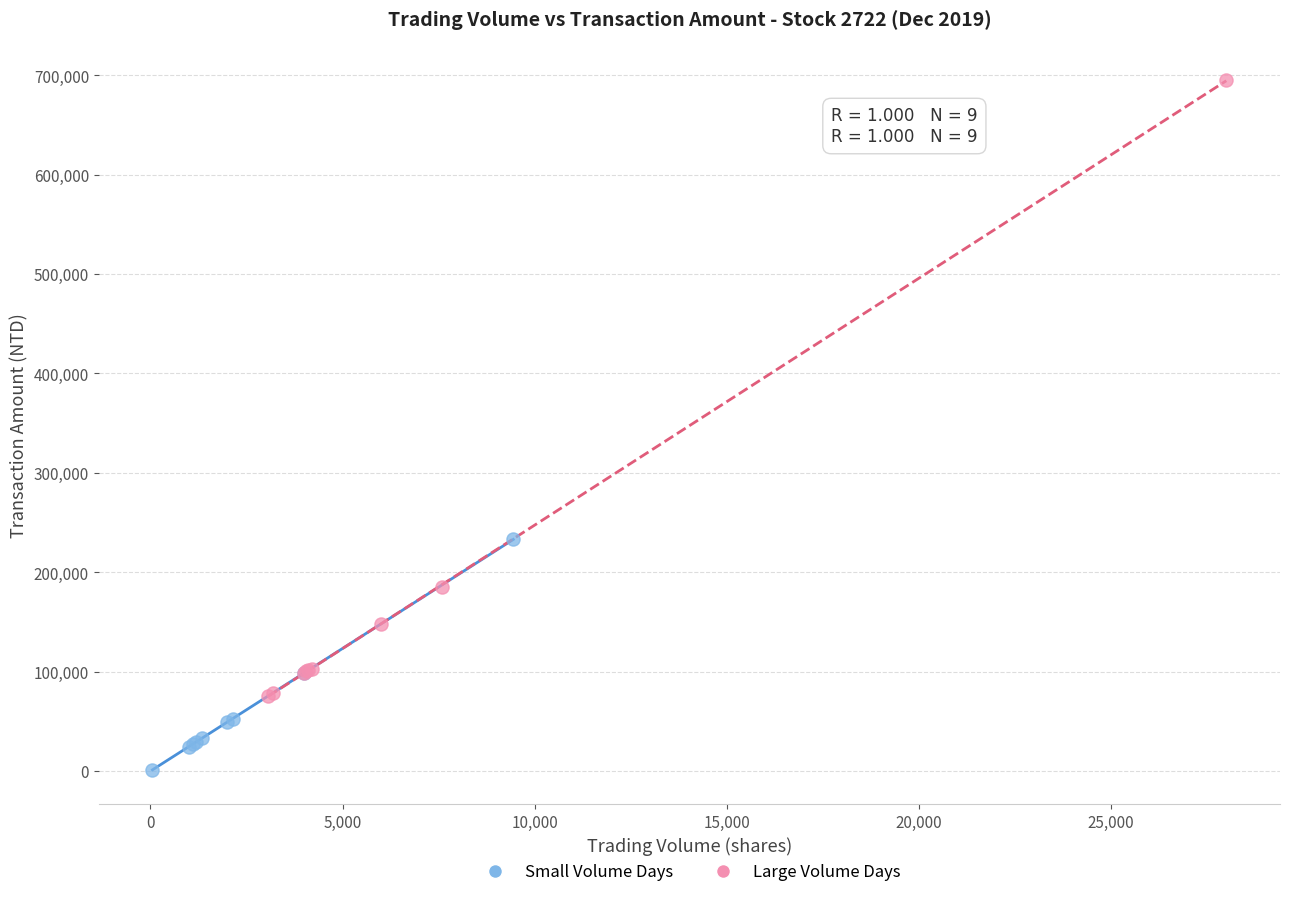

Which series contains the lowest Y value?

Small Volume Days